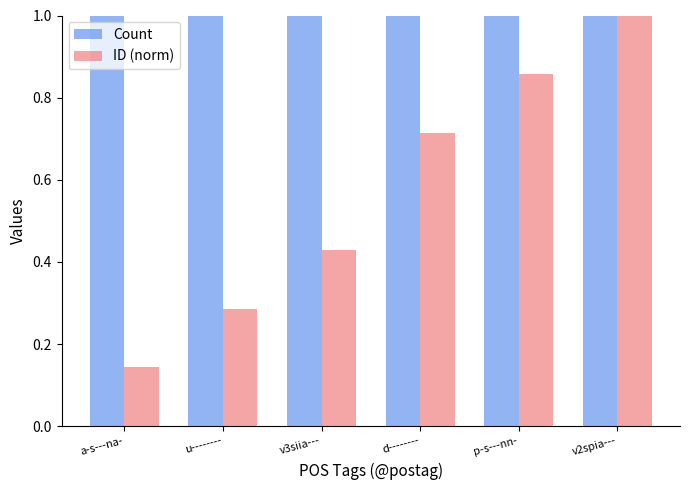

Read the Count value at v3siia---.

1.0